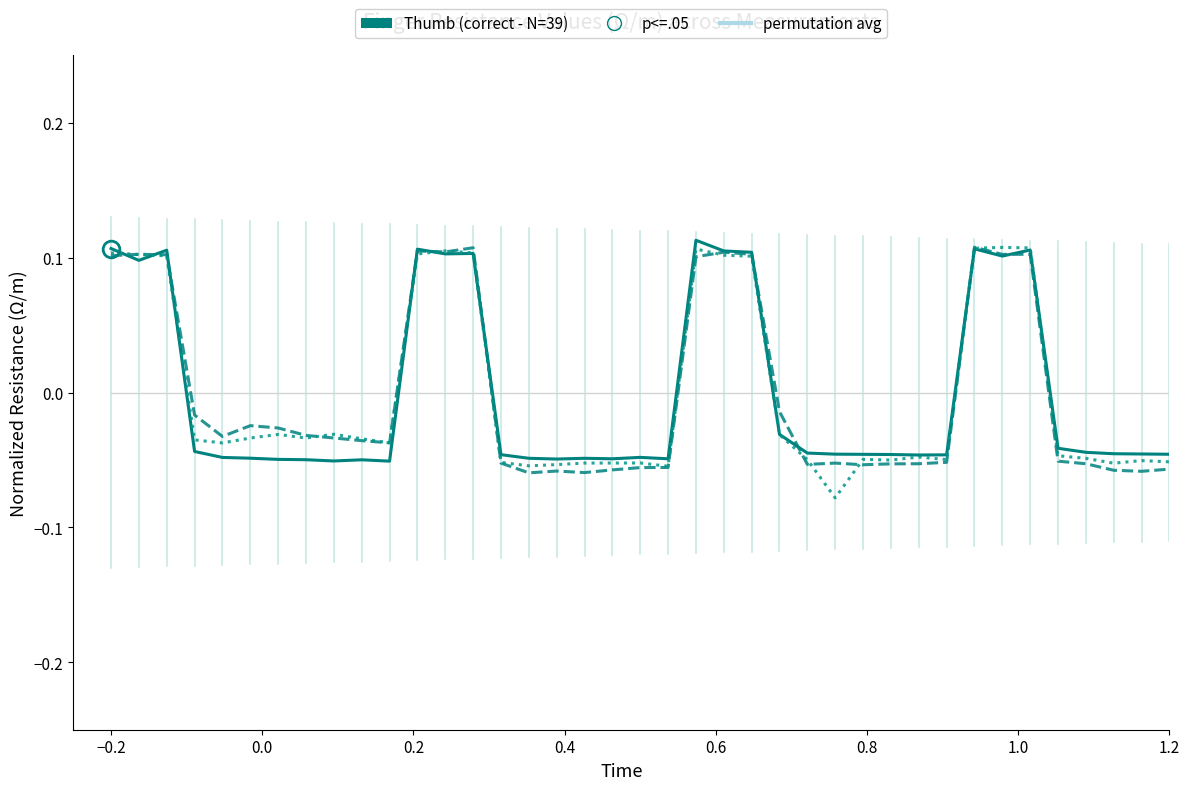

What is the label of the 38th point from the right?

Thumb